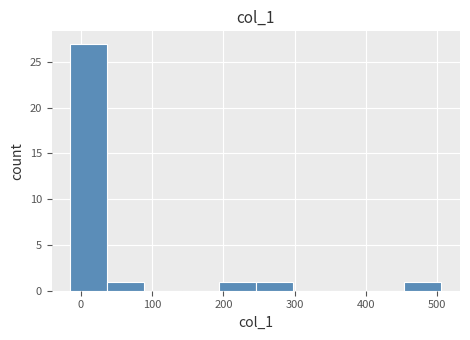

Reading left to right, transcribe this chart: for each bar, give the range it covers on the x-axis and its height. Neither the bar edges nor the heights are printed on the chart, so give them approximately, as read against the axes.

-10 to 40: 27
40 to 90: 1
90 to 140: 0
140 to 190: 0
190 to 250: 1
250 to 300: 1
300 to 350: 0
350 to 400: 0
400 to 450: 0
450 to 510: 1